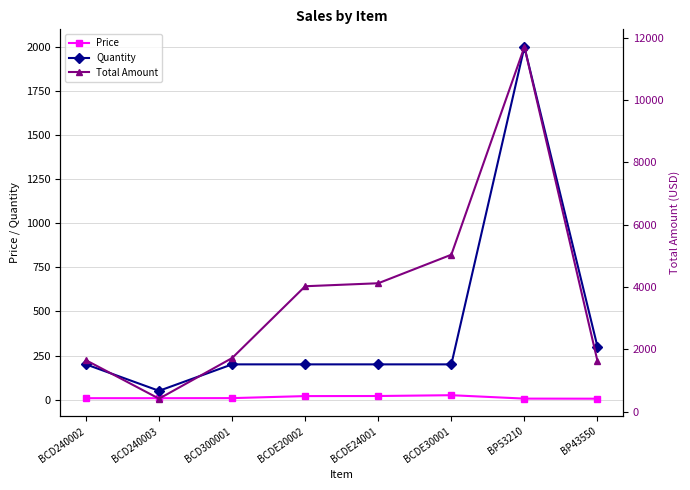

Is the value of Quantity at BCD240003 greater than the value of Total Amount at BCDE24001?

No